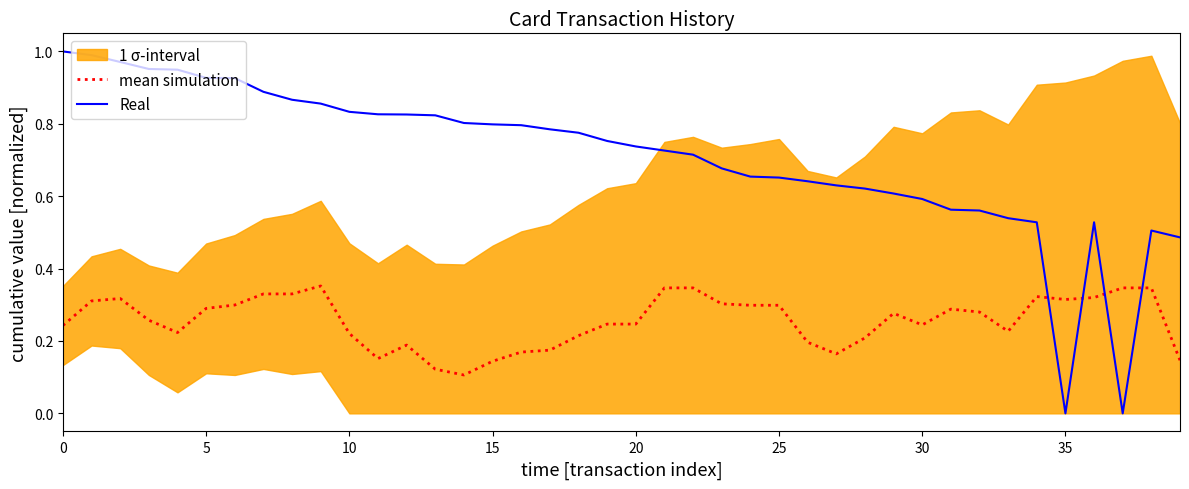

Which series has the widest spread of values?

Real